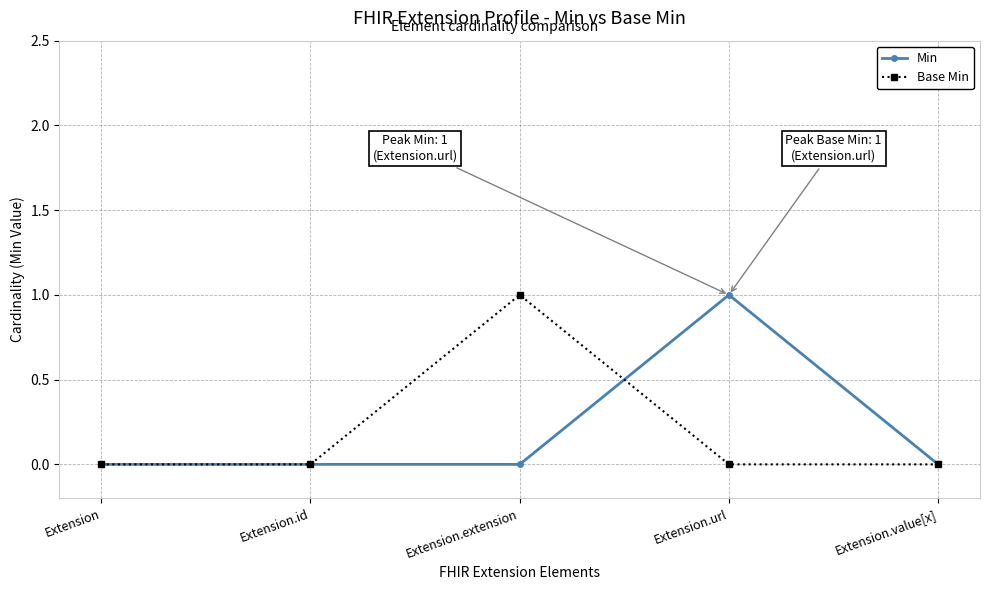

True or false: Base Min and Min cross at least once.

True